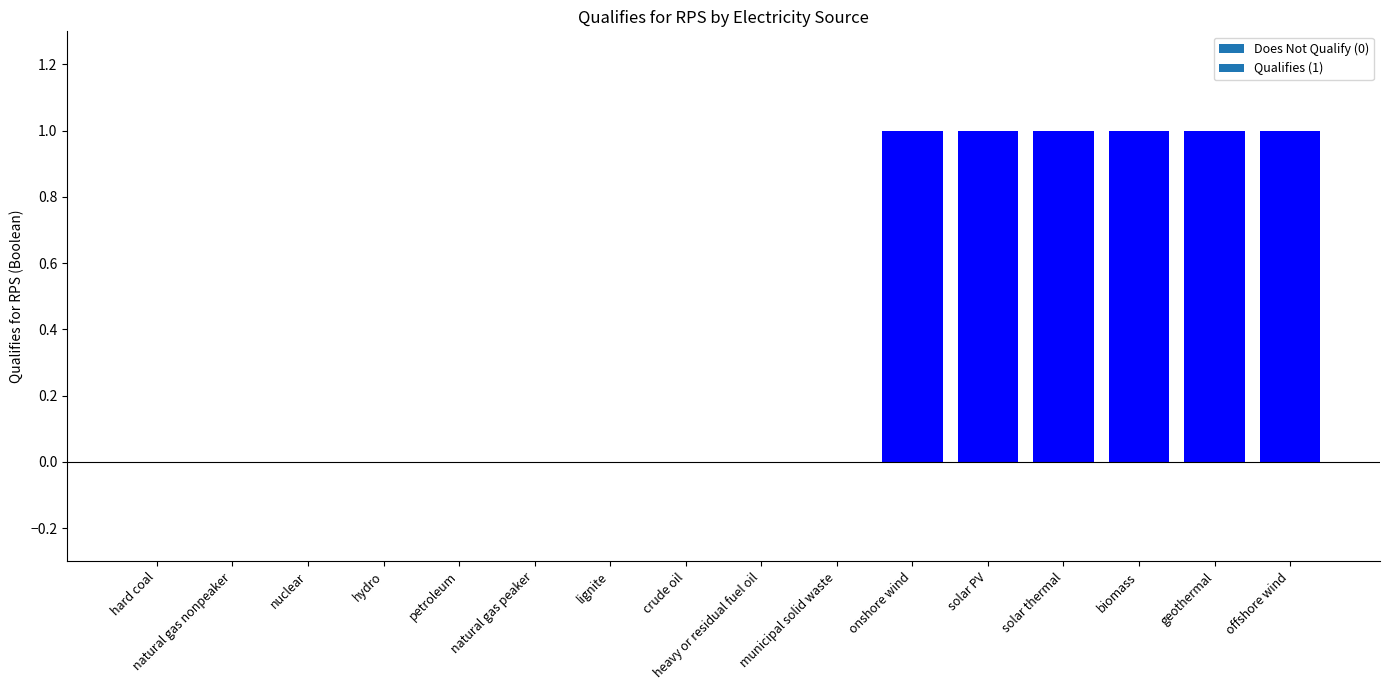

Between solar thermal and crude oil, which is larger?

solar thermal